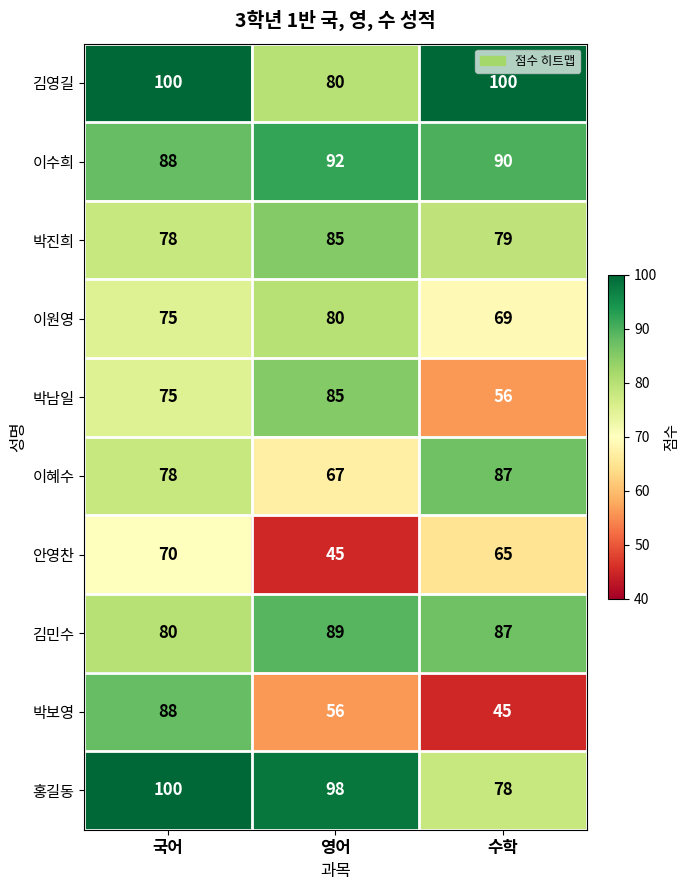

Rank the categories by 안영찬 value from highest to lowest.

국어, 수학, 영어